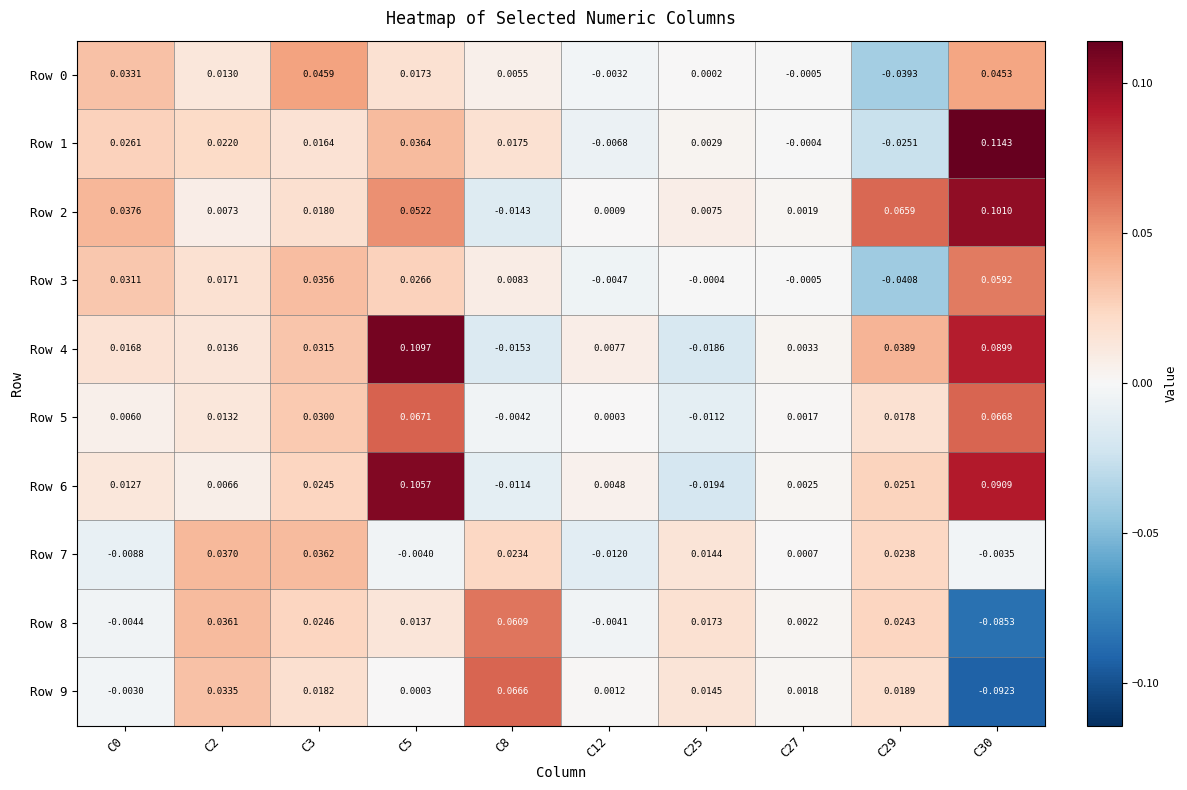

Is the value of Row 6 at C3 greater than the value of Row 8 at C27?

Yes